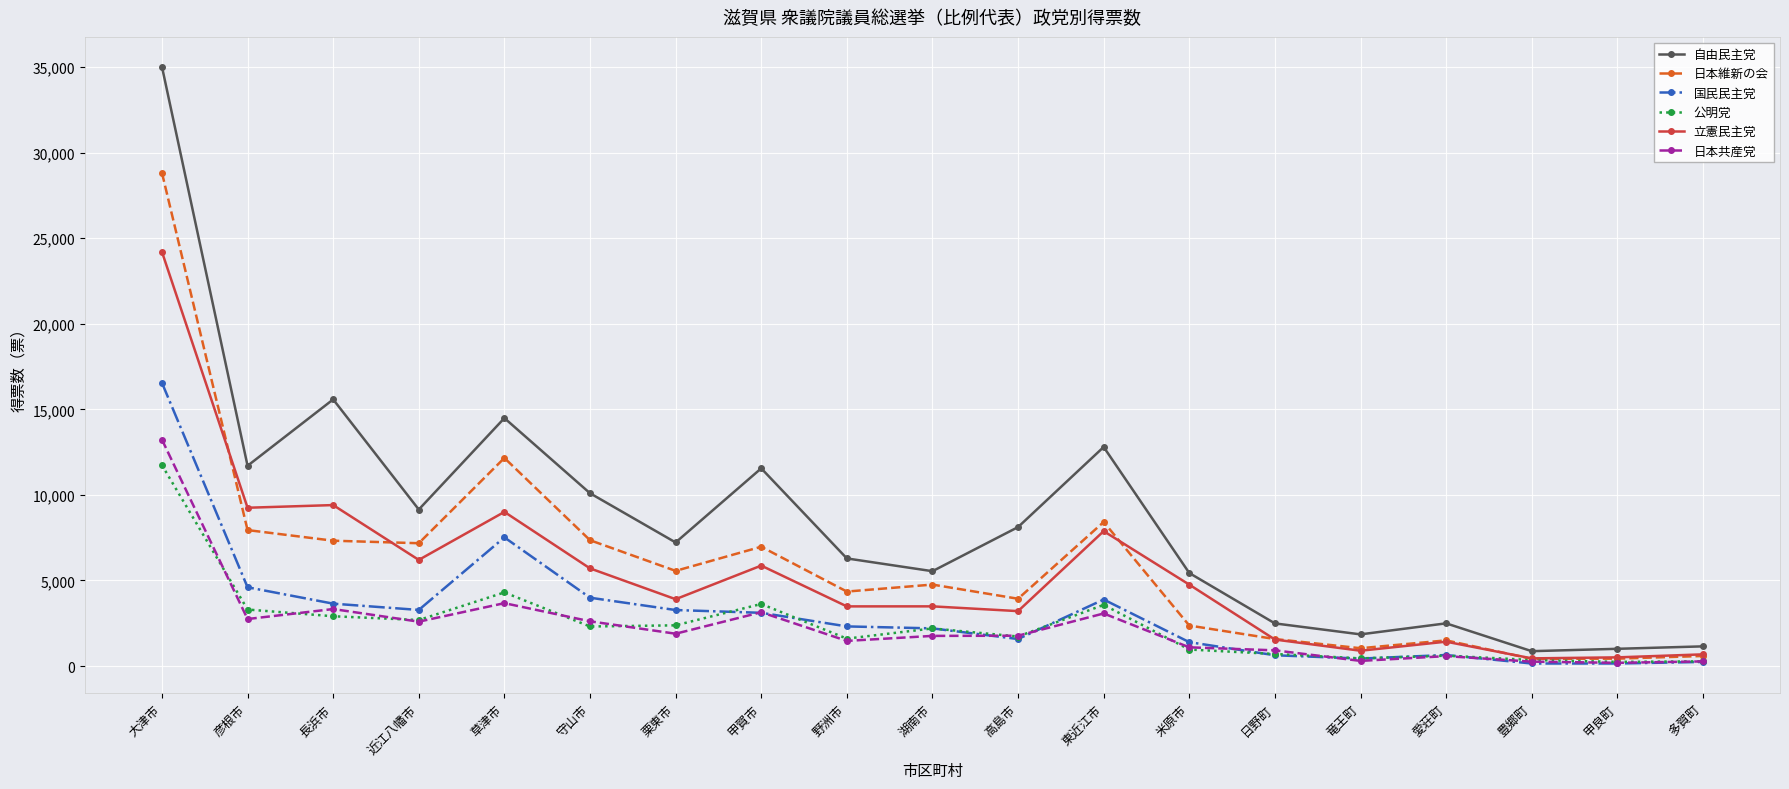

Where is the first local minimum for 自由民主党?

彦根市